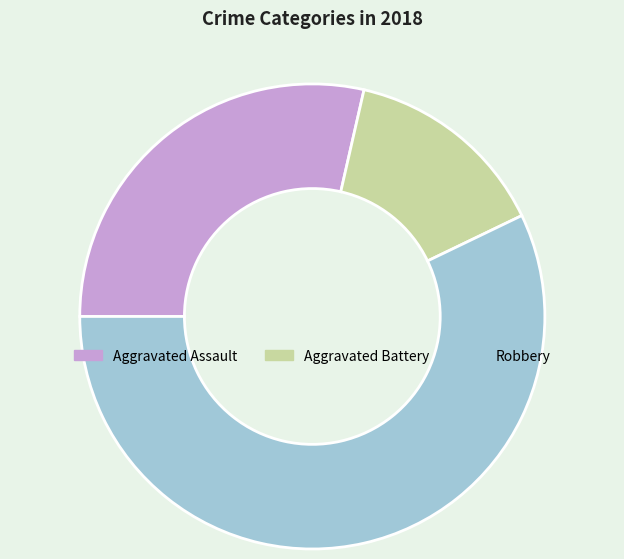

Is it true that Aggravated Battery is 14% of the pie?

True